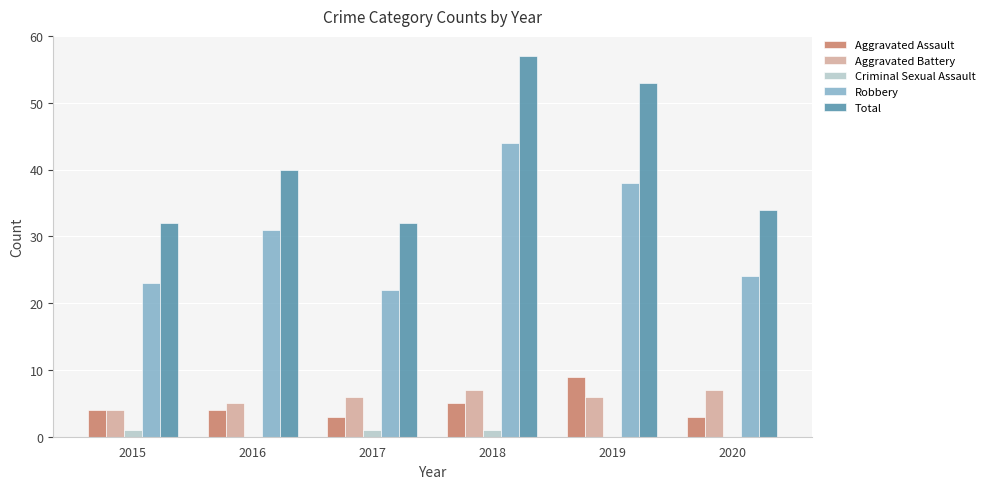

The value of Robbery at 2018 is 10. True or false?

False